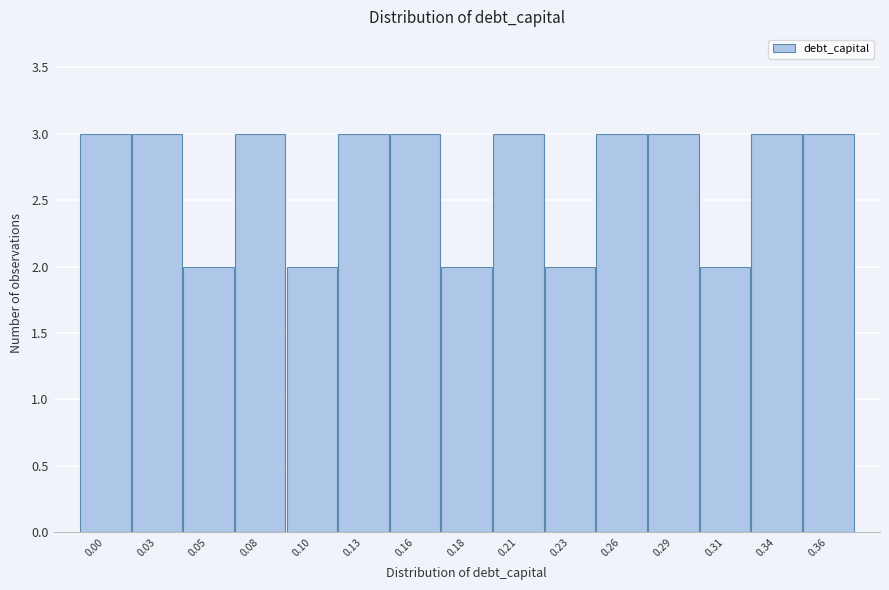

Reading left to right, list all the values displayed in this chart.

0.00=3	0.03=3	0.05=2	0.08=3	0.10=2	0.13=3	0.16=3	0.18=2	0.21=3	0.23=2	0.26=3	0.29=3	0.31=2	0.34=3	0.36=3